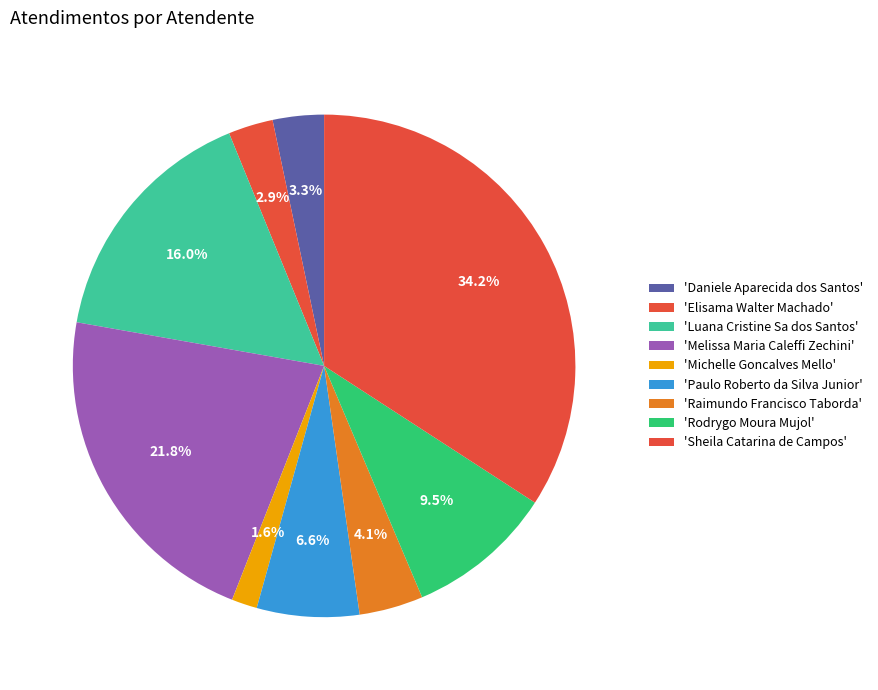

Which slice is the smallest?

Michelle Goncalves Mello